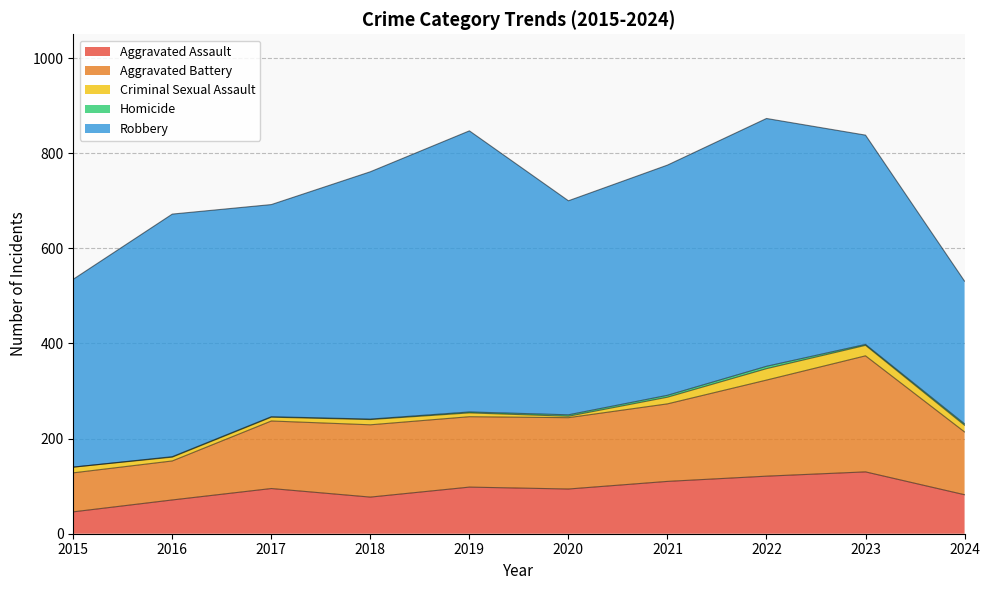

Which category has the lowest value in the Aggravated Assault series?

2015